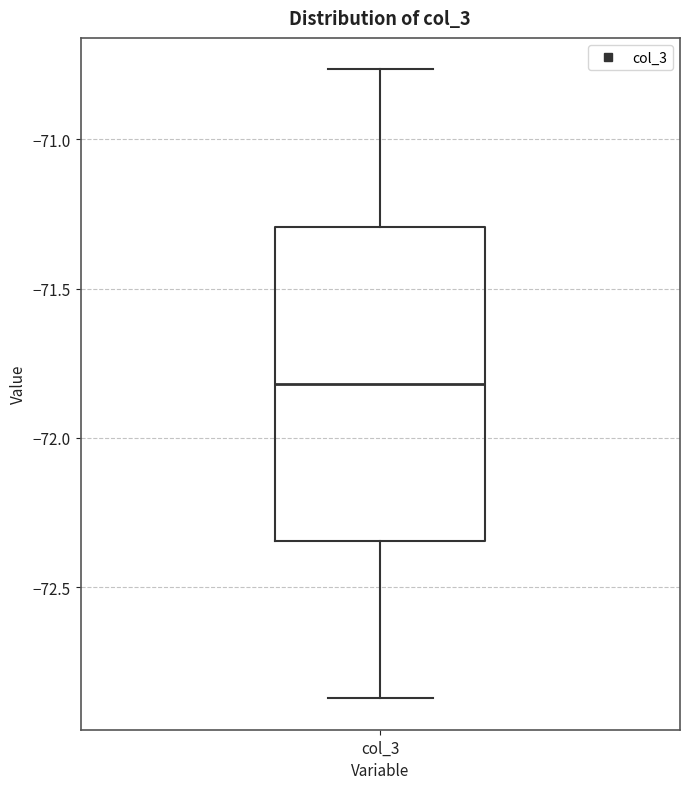

Transcribe this box plot: give where the median line is, the range the box spans, and where the two whiskers end, as read against the y-axis. The values are not printed on the chart, so give them approximately, as read against the axis.

median -71.80, box -72.35 to -71.30, whiskers -72.85 to -70.75